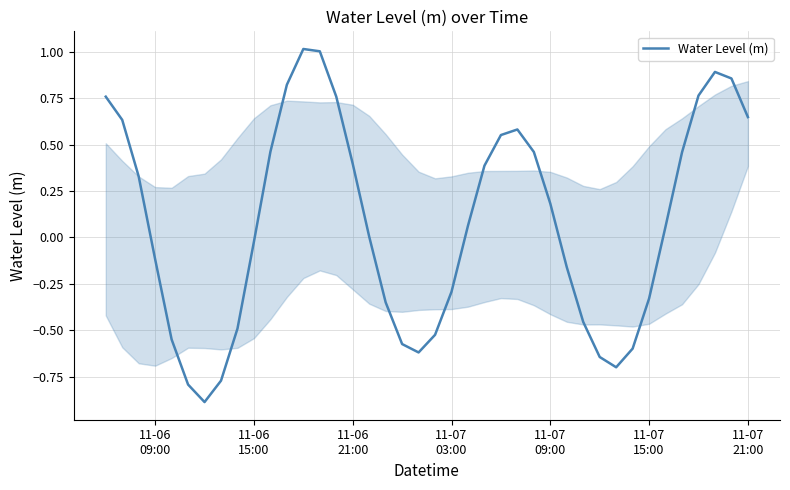

What is the greatest value displayed?

1.0